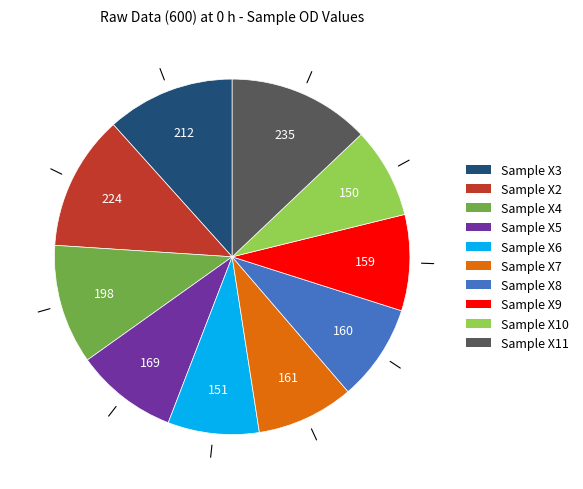

Which has a higher value, Sample X8 or Sample X3?

Sample X3